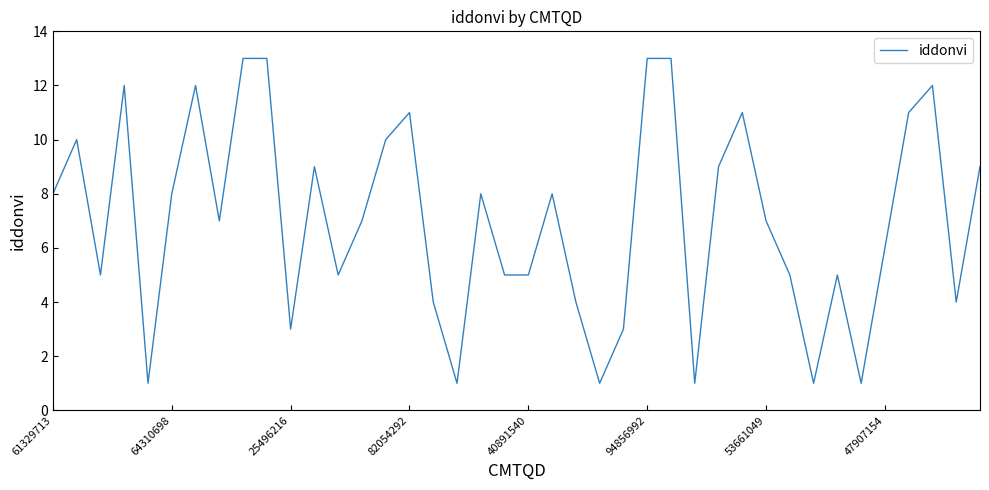

What is the greatest value displayed?

13